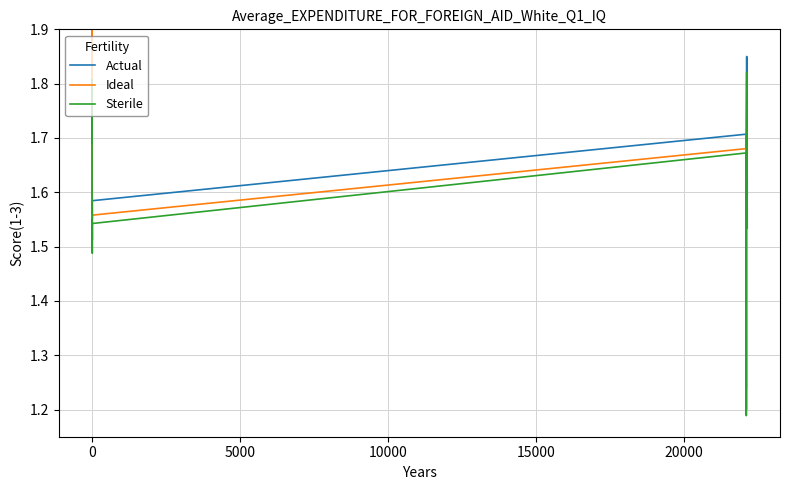

True or false: Sterile and Actual cross at least once.

False